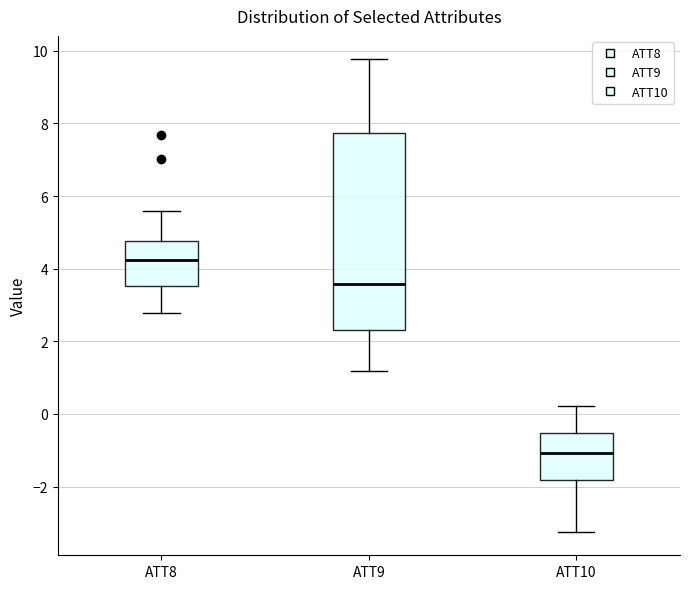

Which box has the highest median line?

ATT8